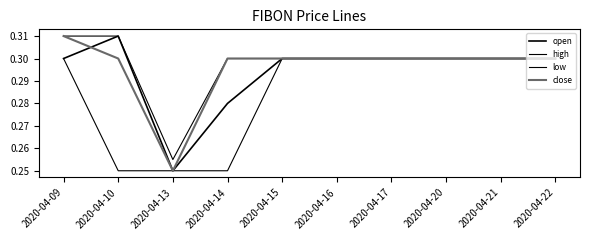

Is this an area chart (filled region under the line)?

No